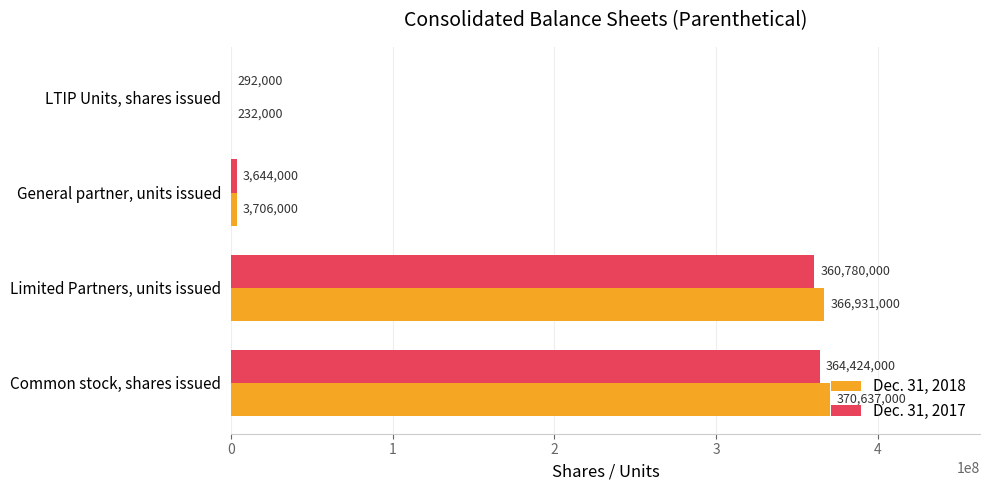

What is the sum of the Dec. 31, 2018 values at Limited Partners, units issued and Common stock, shares issued?

737568000